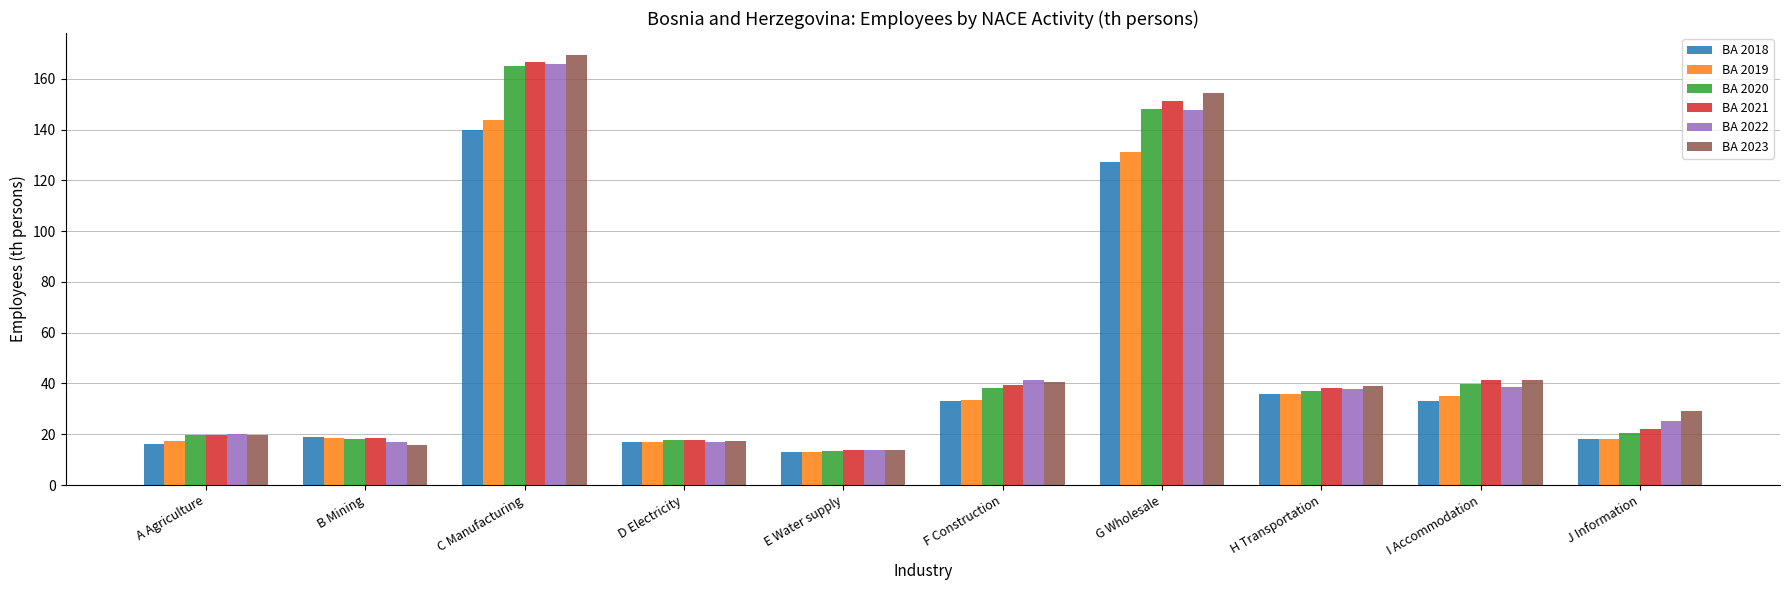

How many data points does each series have?

10